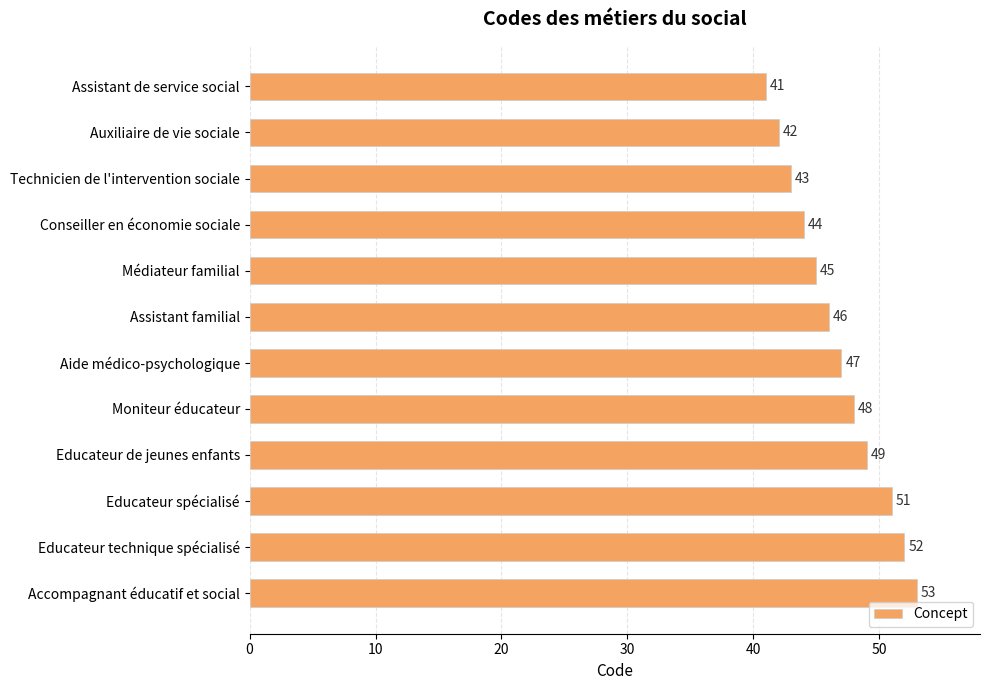

What is the label of the 1st bar from the bottom?

Accompagnant éducatif et social